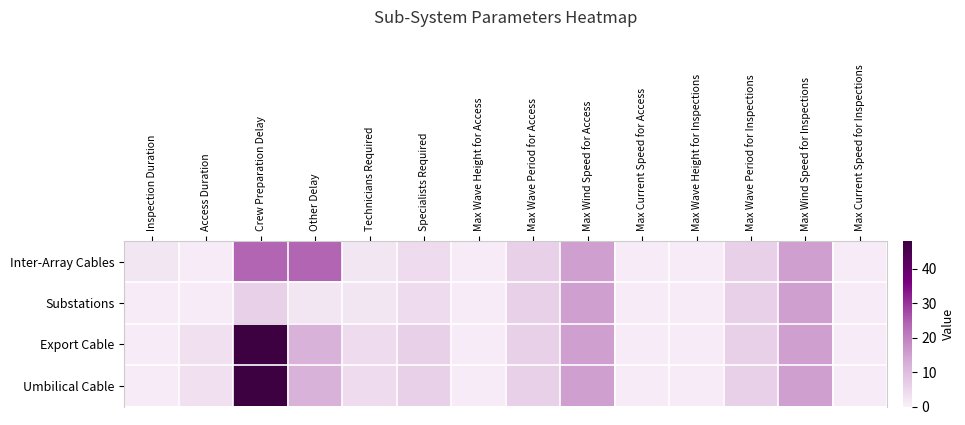

What is the smallest value displayed?

1